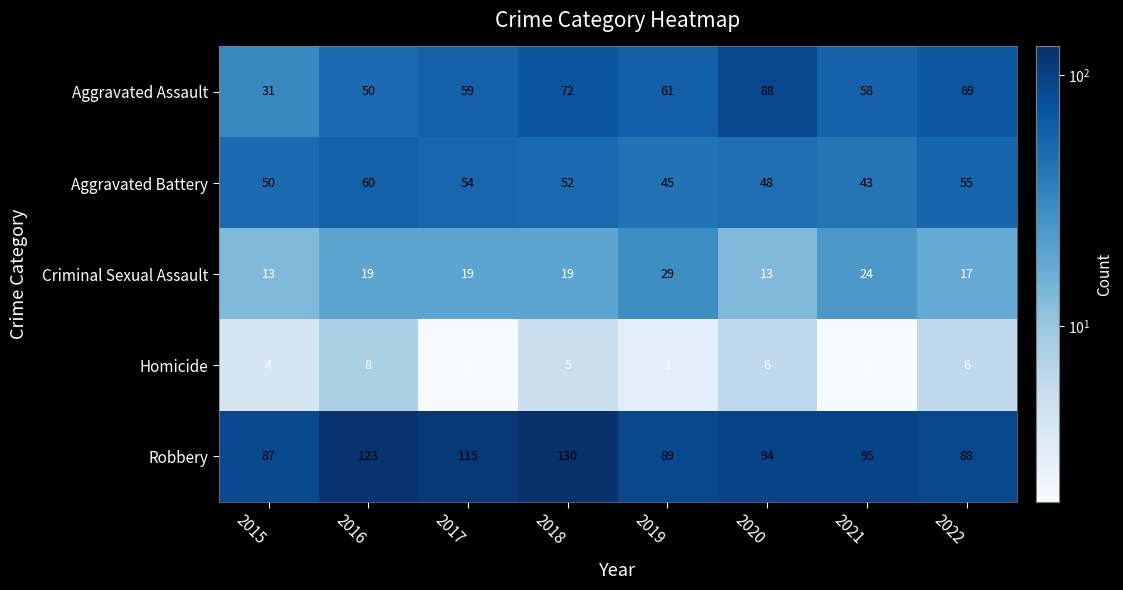

What is the total value across all series at 2015?

185